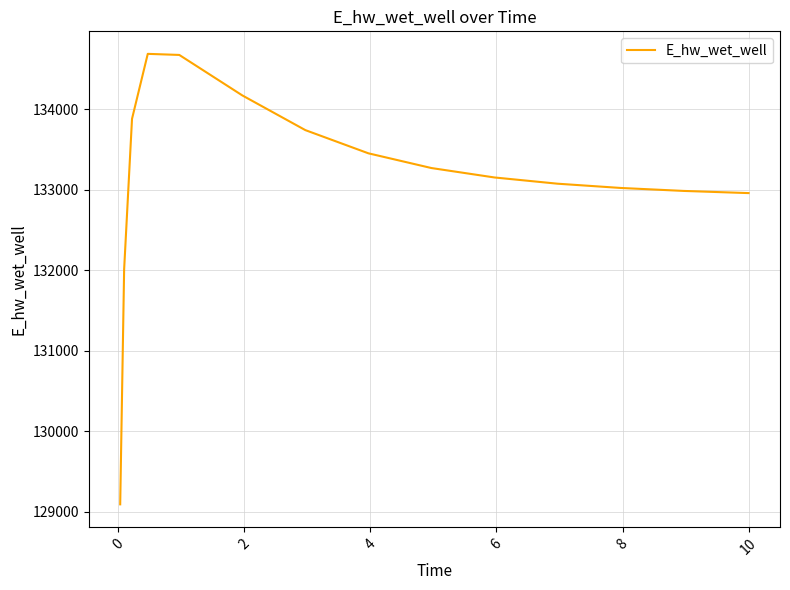

What is the difference between the second highest and minimum values?

5582.8